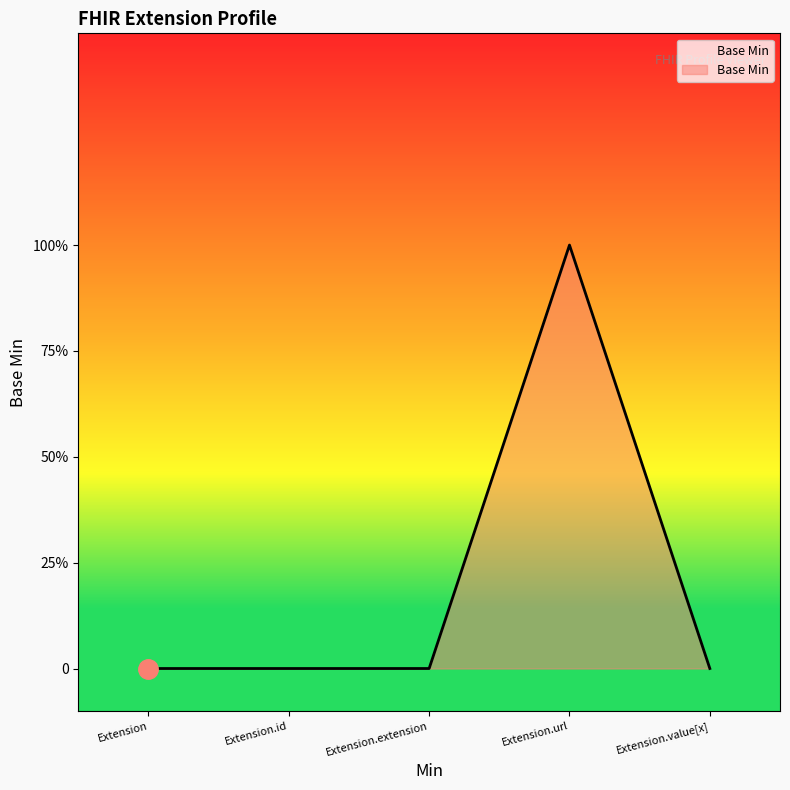

Which label corresponds to the smallest value in the chart?

Extension